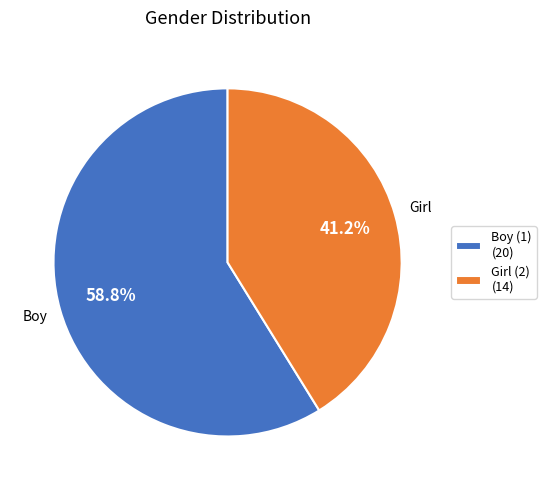

How much of the chart is everything except Boy (1)?

41.2%